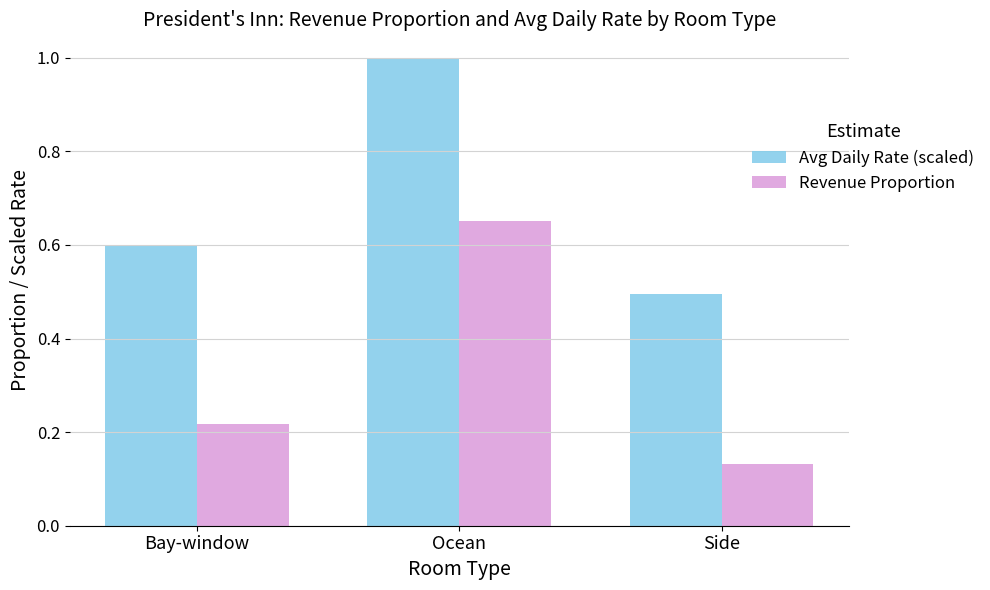

True or false: Avg Daily Rate (scaled) has a value of 0.5 at Side.

True